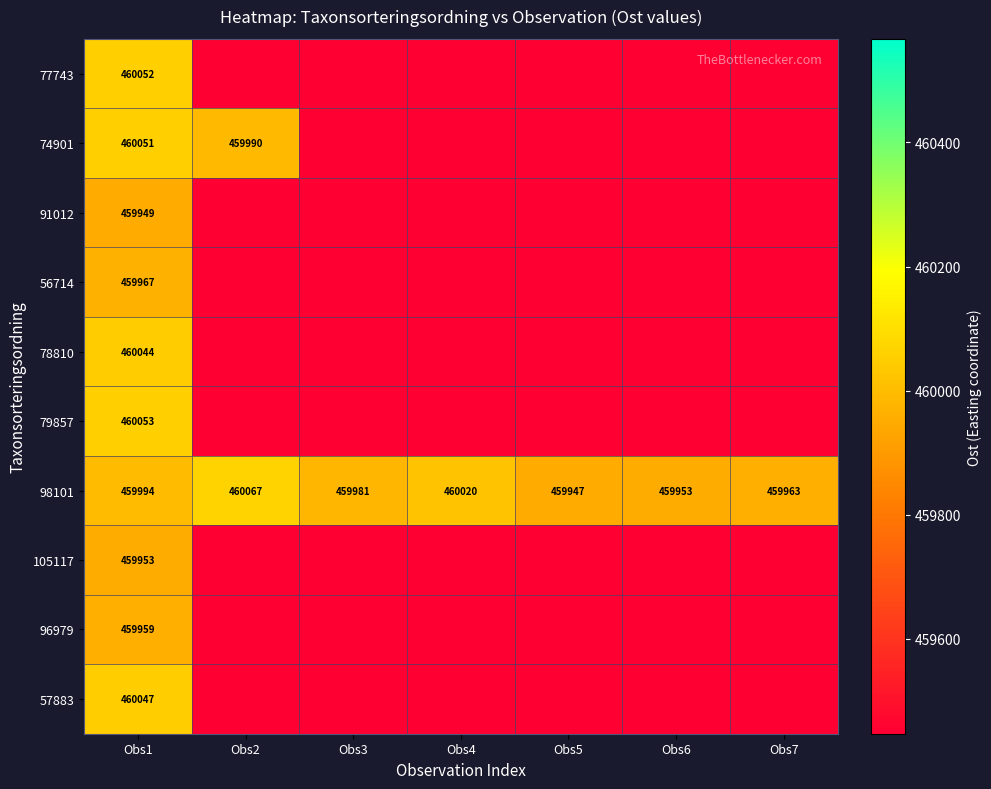

The 57883 series shows 460047 at Obs1. True or false?

True